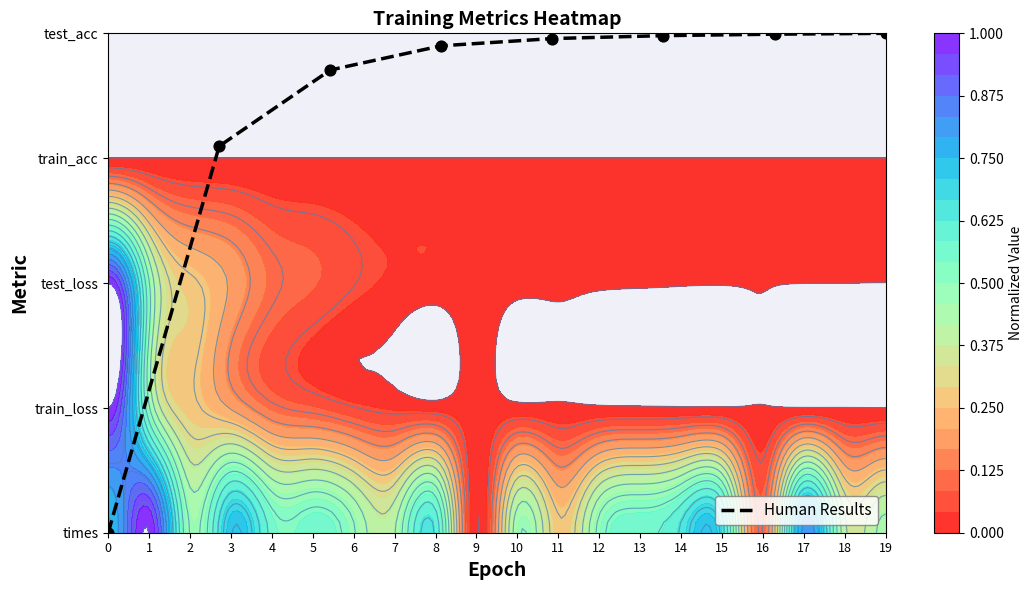

What is the sum of all values?

26.6